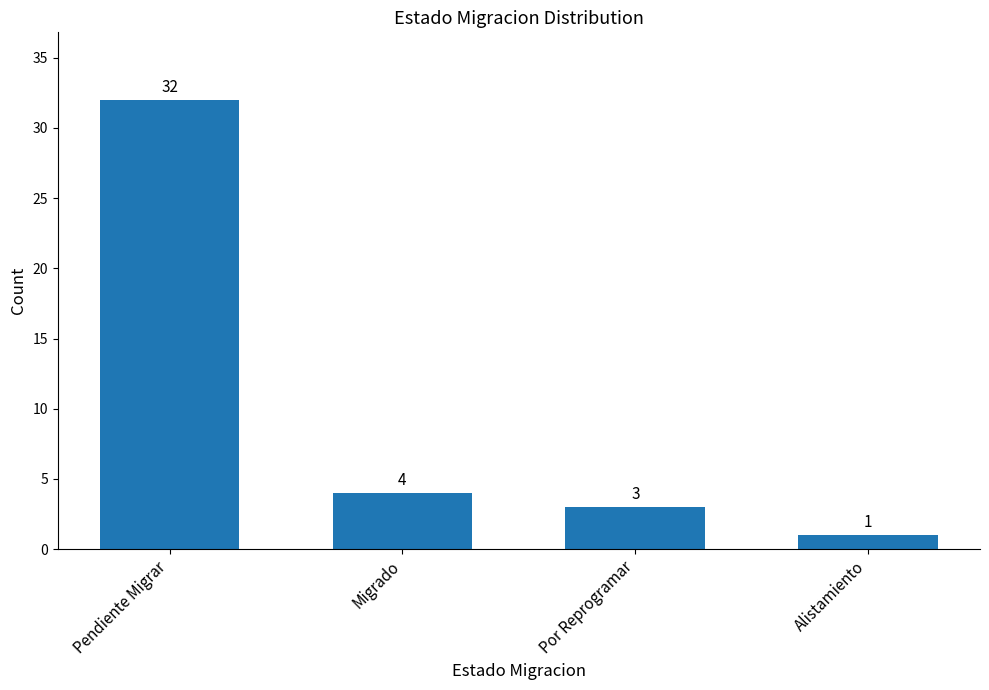

Which label corresponds to the smallest value in the chart?

Alistamiento